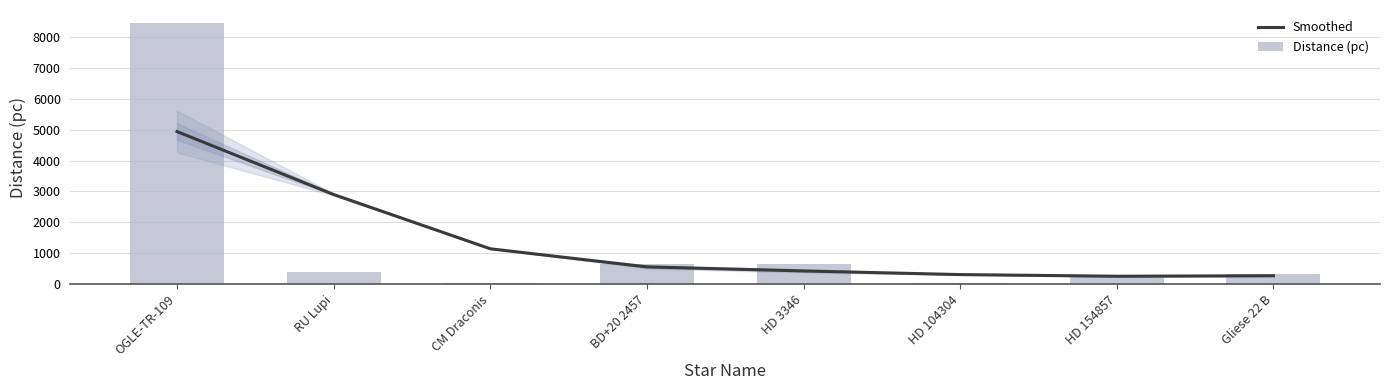

Read the Smoothed value at RU Lupi.

2899.5